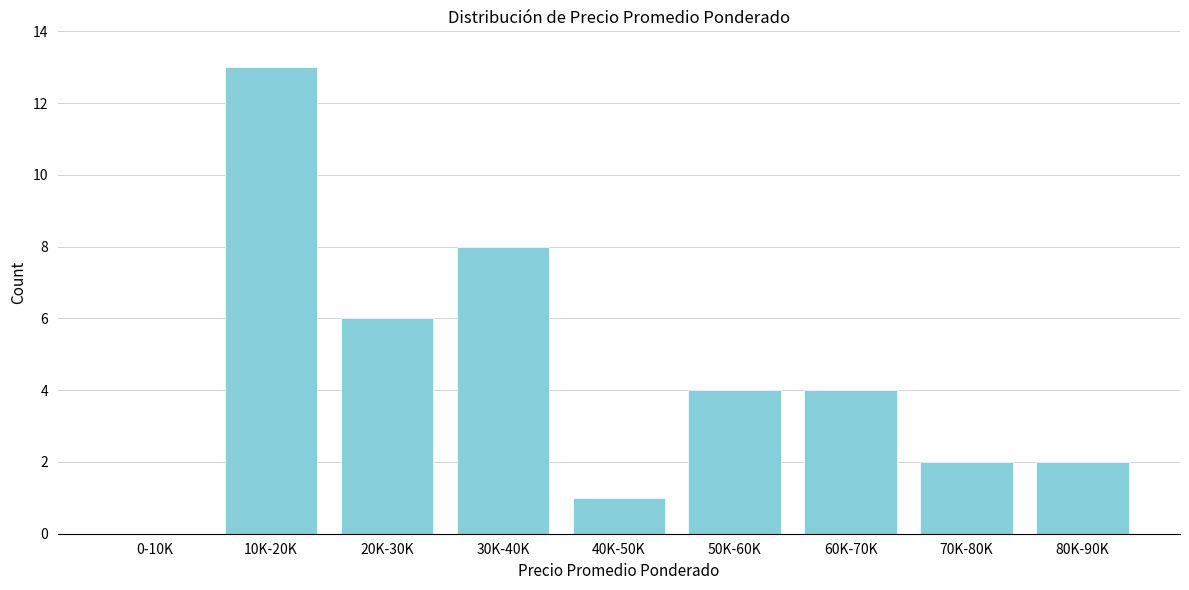

Reading left to right, what are all the values shown in this chart?

0-10K=0	10K-20K=13	20K-30K=6	30K-40K=8	40K-50K=1	50K-60K=4	60K-70K=4	70K-80K=2	80K-90K=2